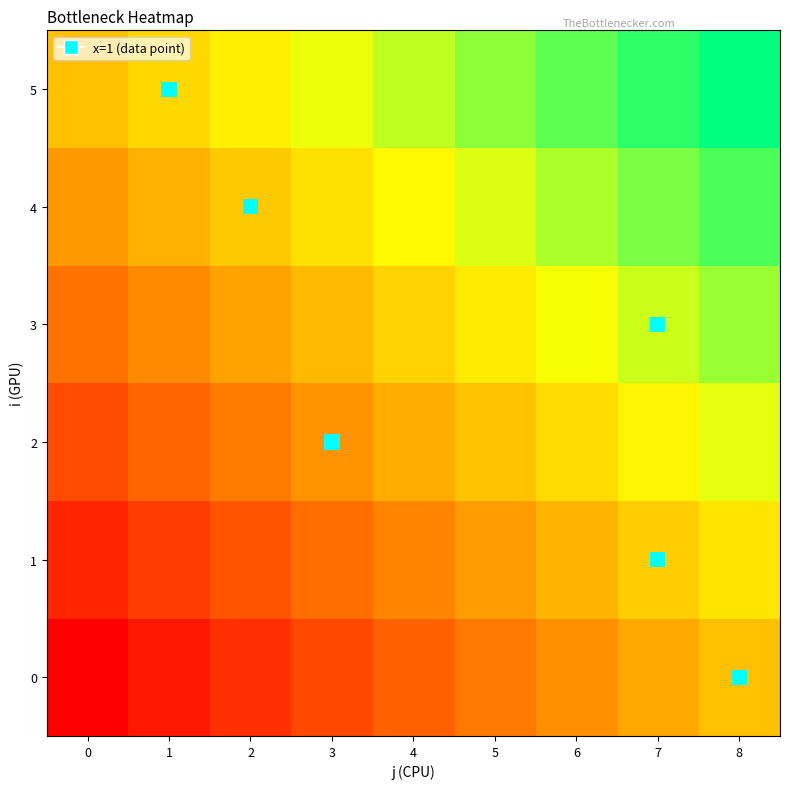

Rank the categories by 5 value from highest to lowest.

1, 0, 2, 3, 4, 5, 6, 7, 8